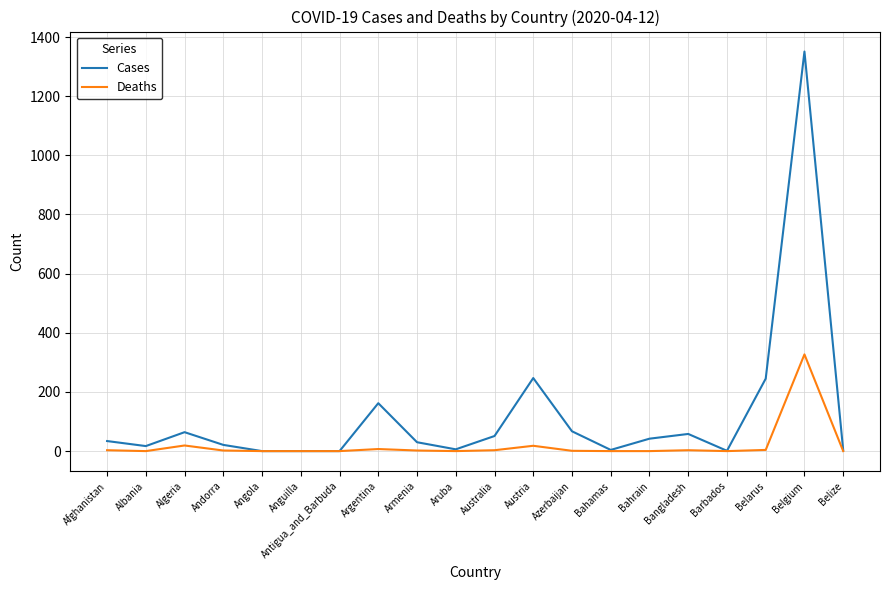

What is the difference between the Deaths values at Austria and Belarus?

14